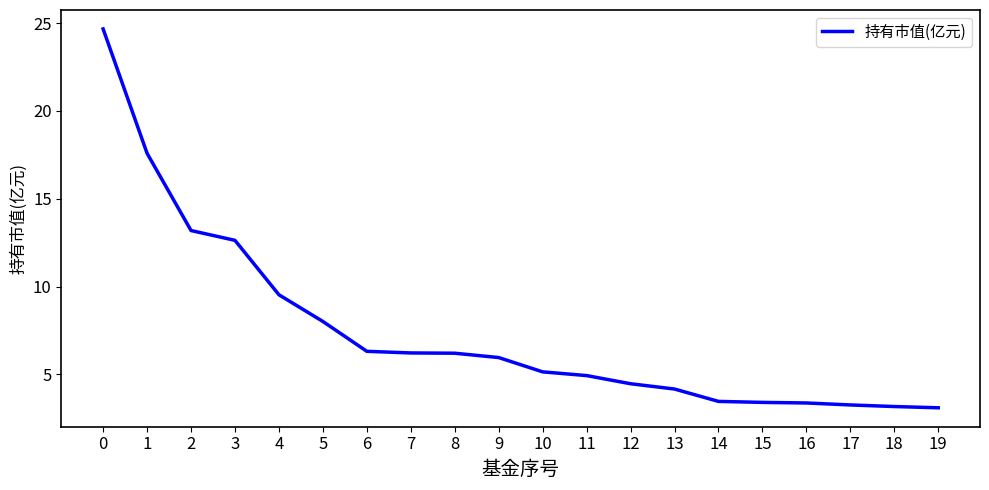

What is the change in value from 1 to 2?

-4.4